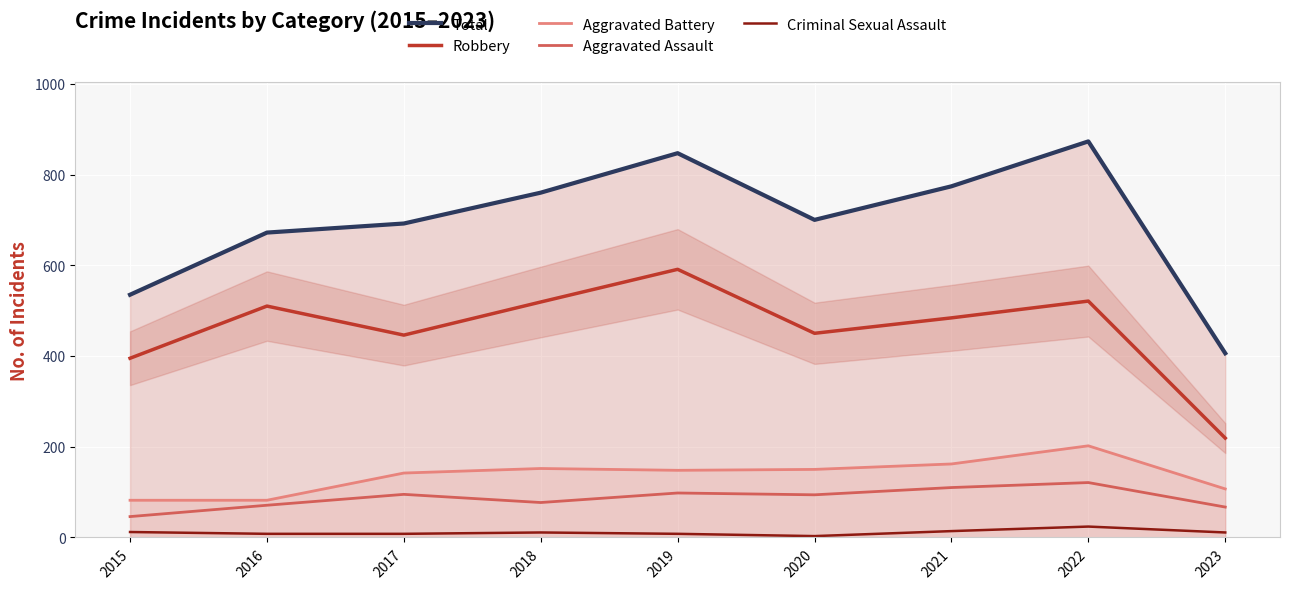

What is the total value across all series at 2017?

1383